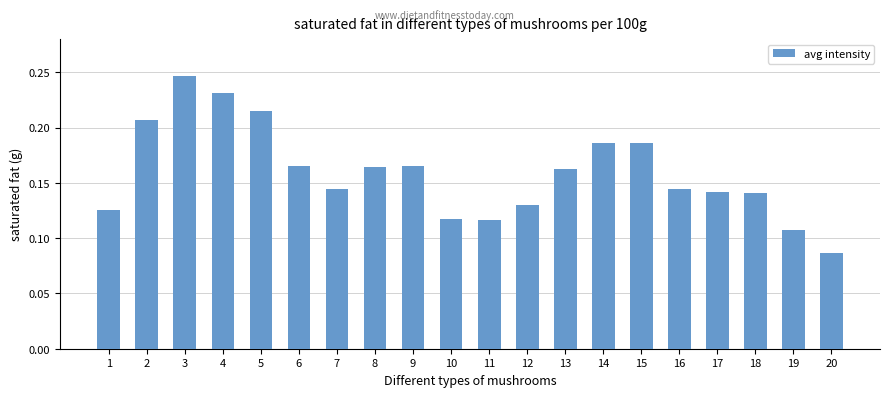

The chart shows a value of 0.1 at 9. True or false?

False